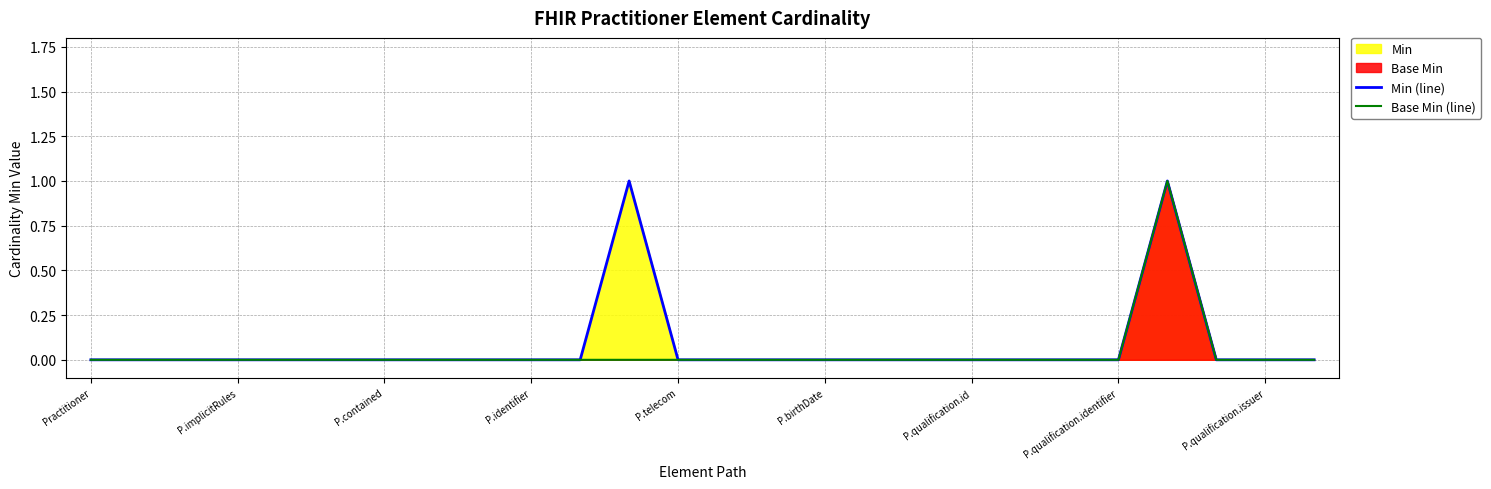

How many values in the Base Min (line) series exceed 0?

1